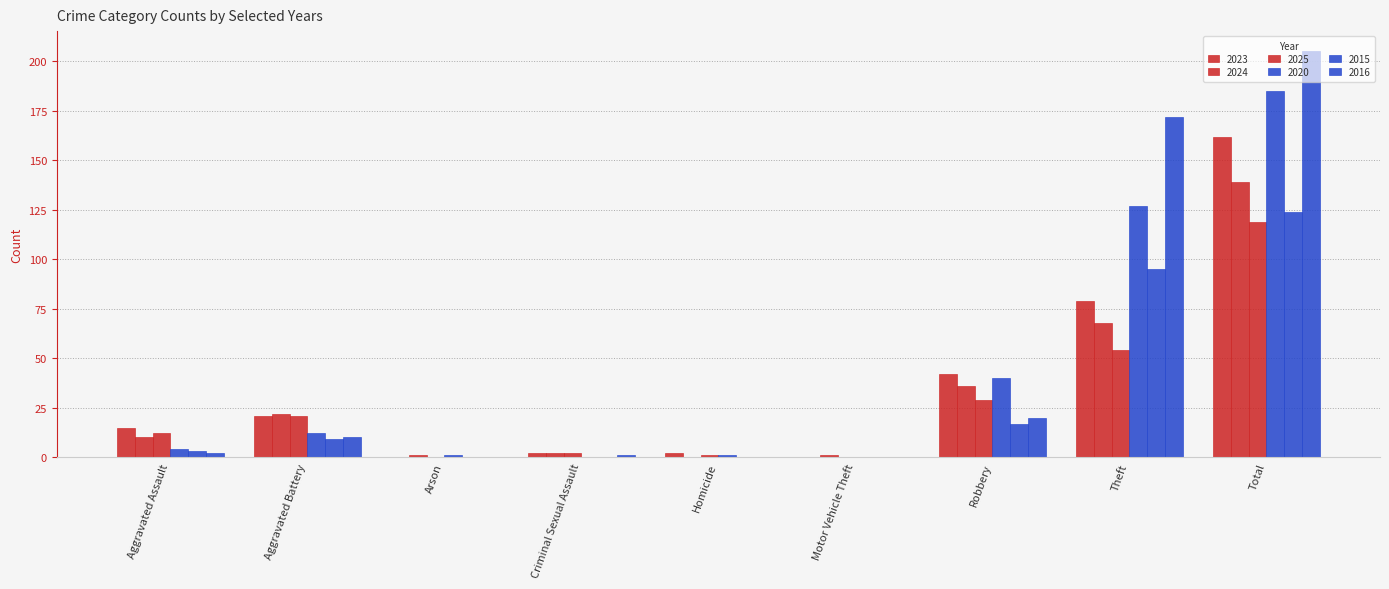

Are the bars horizontal?

No